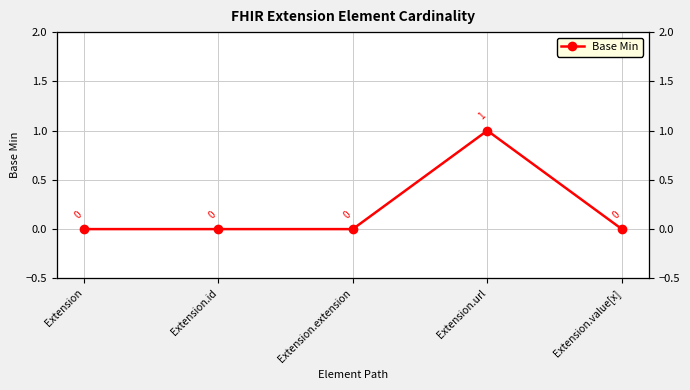

How many distinct data groups are displayed?

1